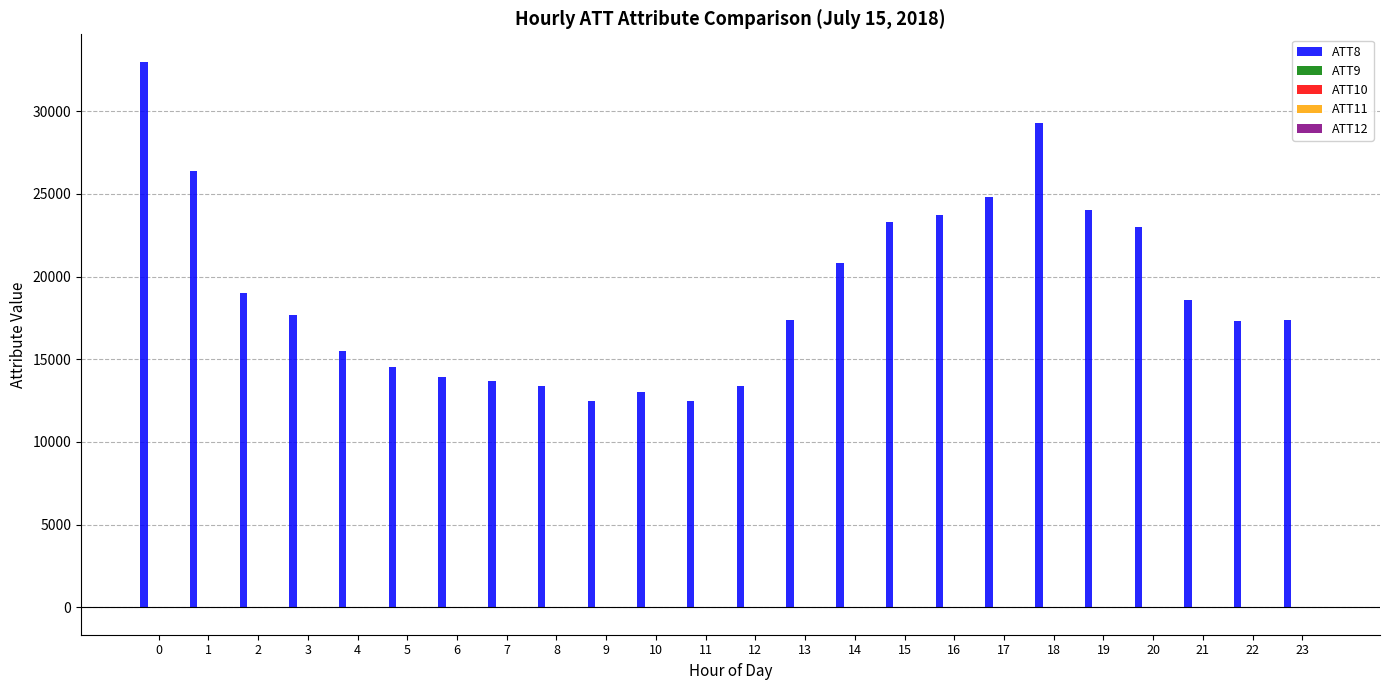

The ATT8 series shows 7703.2 at 6. True or false?

False